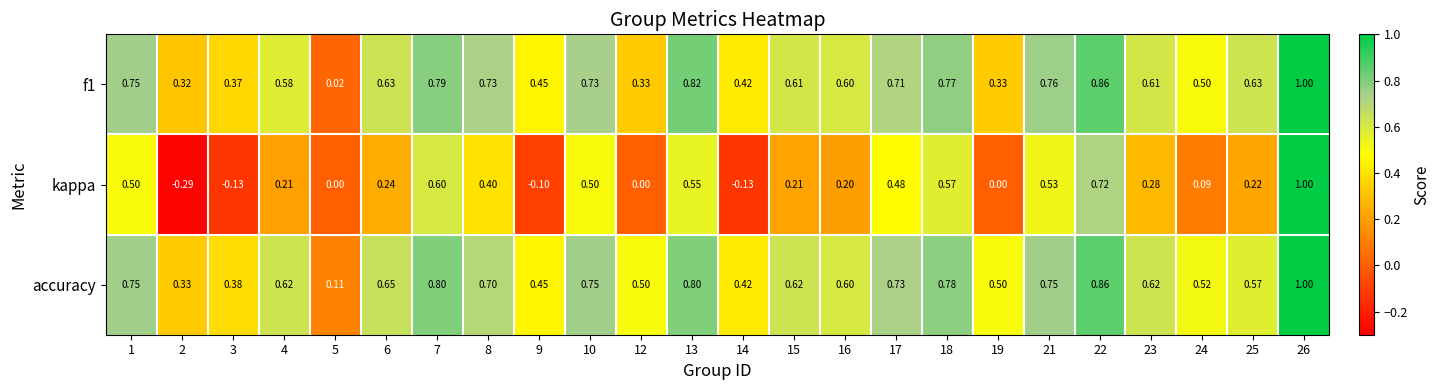

Which series changed the most between 2 and 13?

kappa